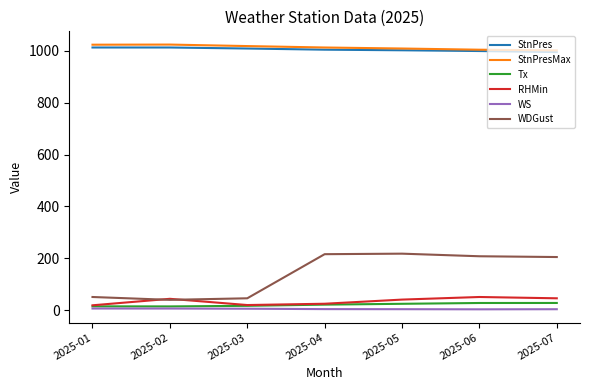

The value of RHMin at 2025-06 is 51.0. True or false?

True